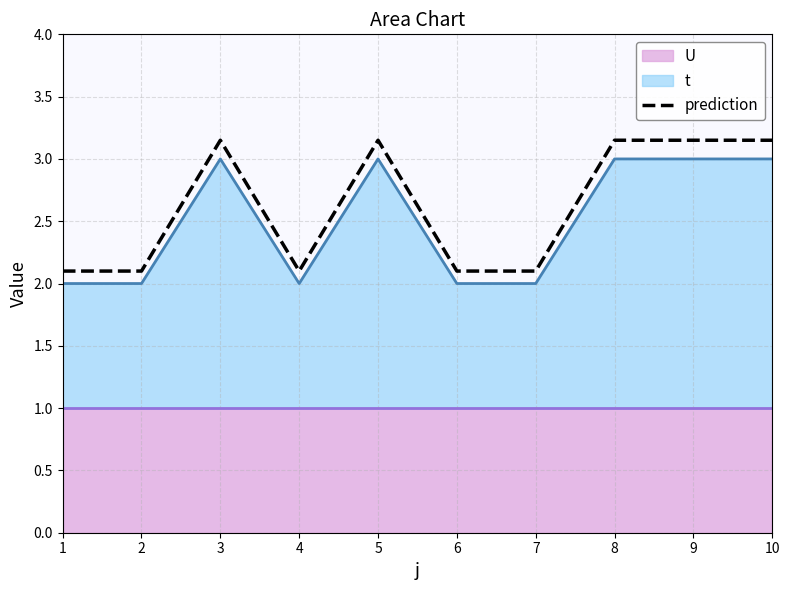

True or false: the data shows 0.9 at 7.

False